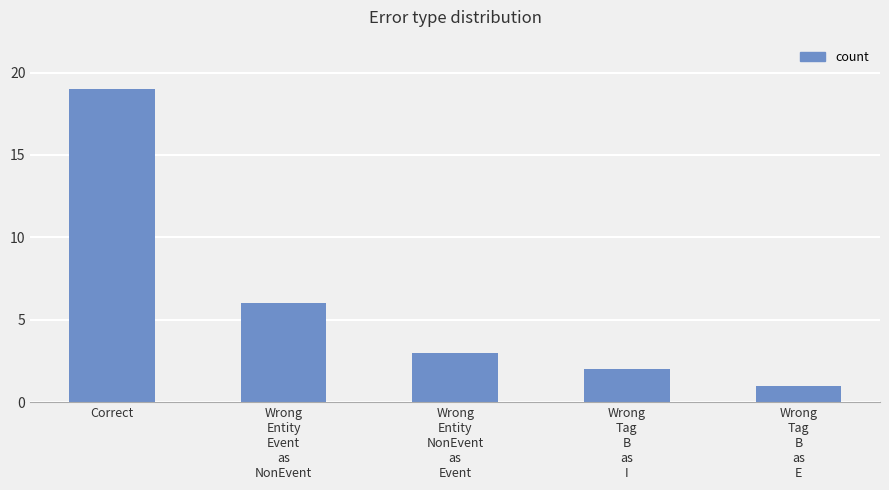

Rank the categories by value from lowest to highest.

Wrong
Tag
B
as
E, Wrong
Tag
B
as
I, Wrong
Entity
NonEvent
as
Event, Wrong
Entity
Event
as
NonEvent, Correct